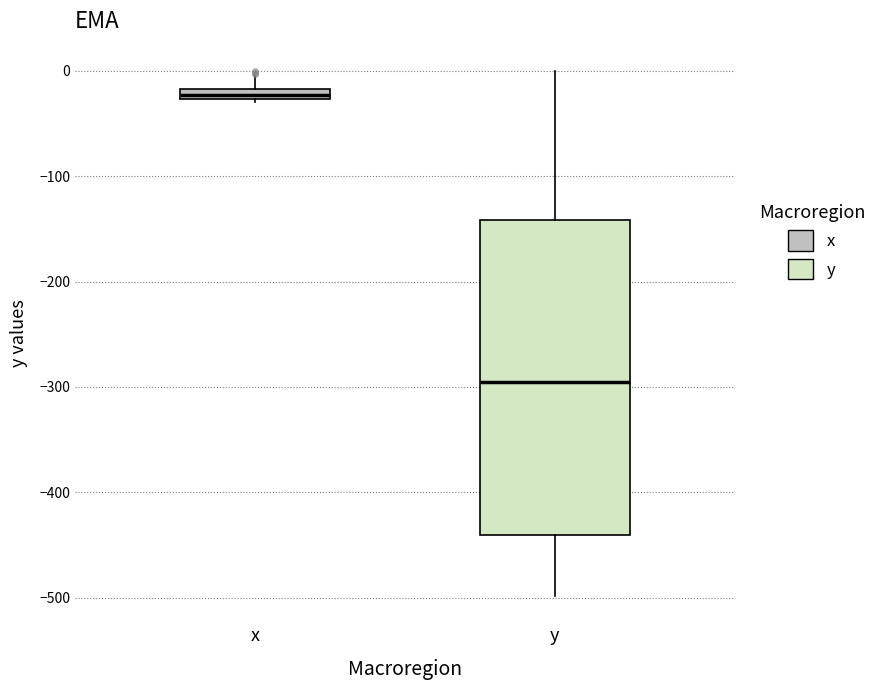

Comparing the boxes themselves (not the whiskers), which one is the tallest?

y